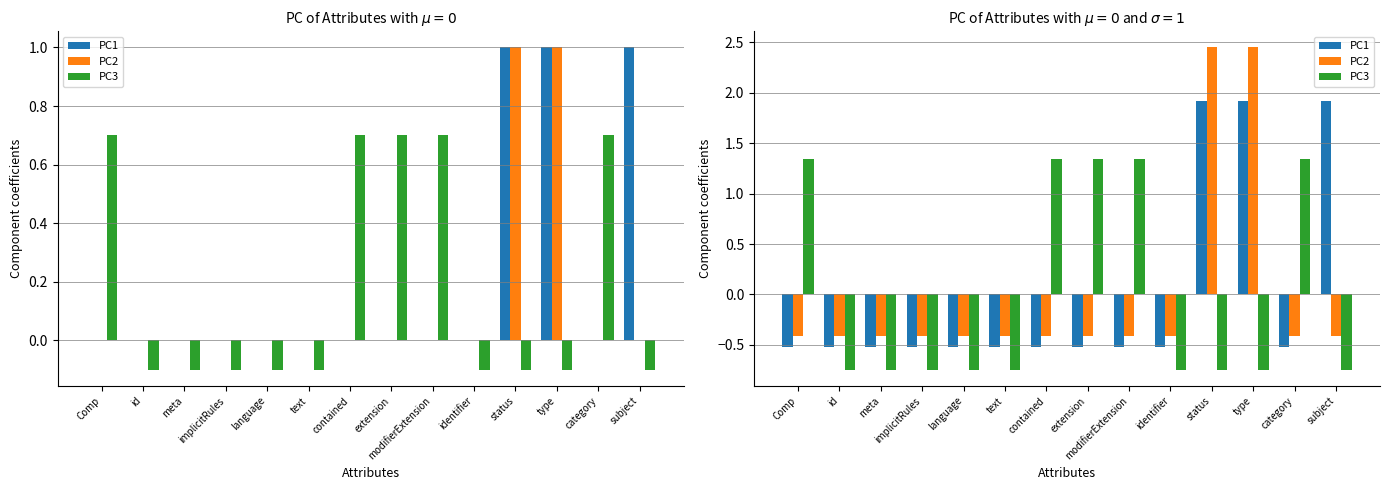

Reading left to right, transcribe all the data shown in this chart.

PC1: -0.5	-0.5	-0.5	-0.5	-0.5	-0.5	-0.5	-0.5	-0.5	-0.5	1.9	1.9	-0.5	1.9
PC2: -0.4	-0.4	-0.4	-0.4	-0.4	-0.4	-0.4	-0.4	-0.4	-0.4	2.4	2.4	-0.4	-0.4
PC3: 1.3	-0.7	-0.7	-0.7	-0.7	-0.7	1.3	1.3	1.3	-0.7	-0.7	-0.7	1.3	-0.7